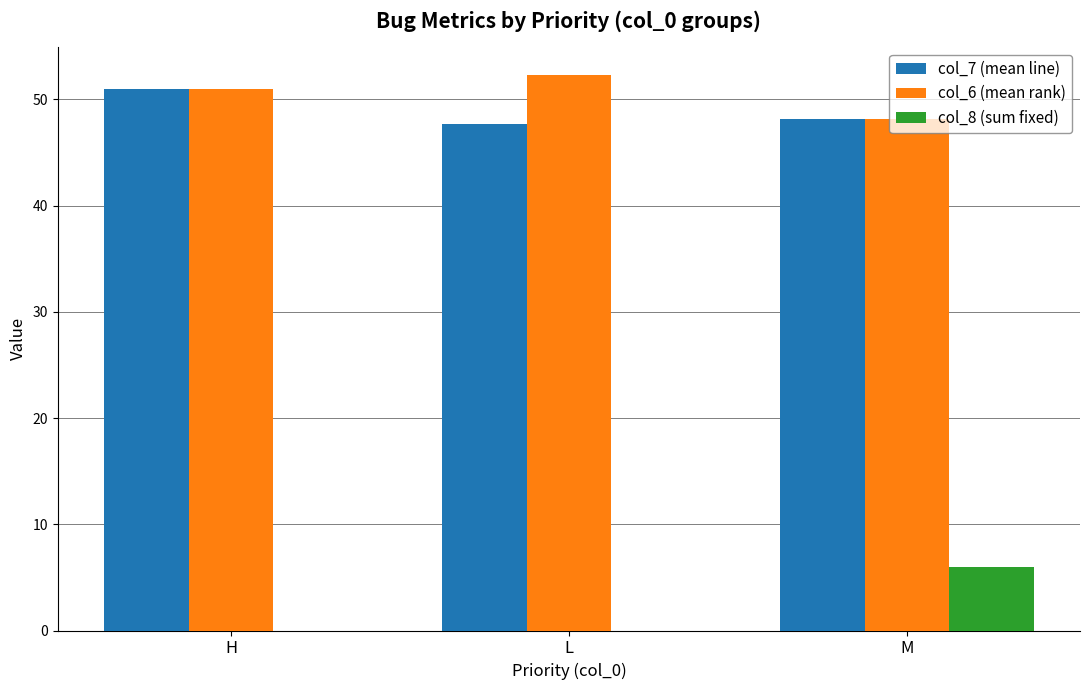

Which category has the highest value in the col_6 (mean rank) series?

L